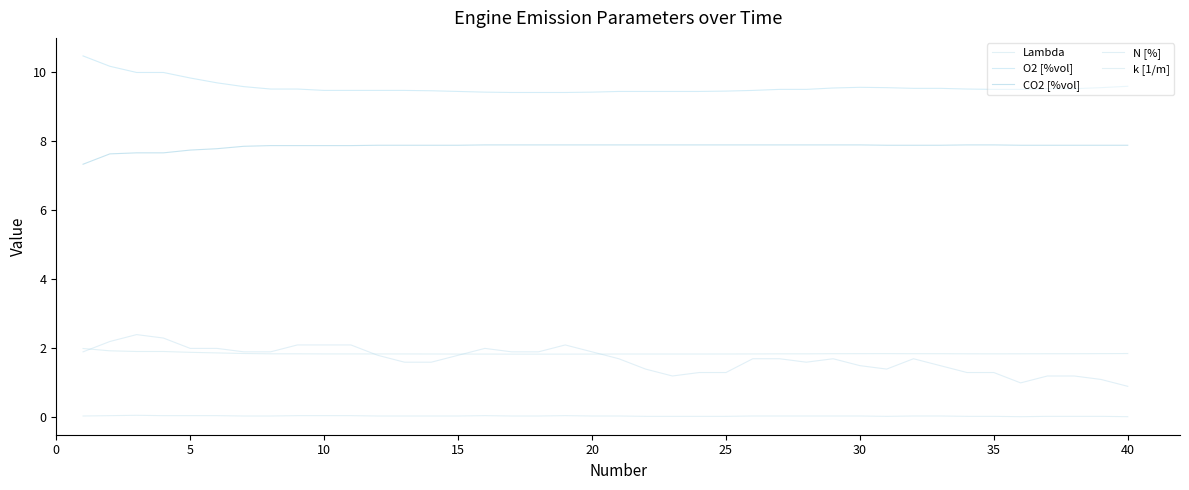

How many intersections are there between N [%] and Lambda?

4